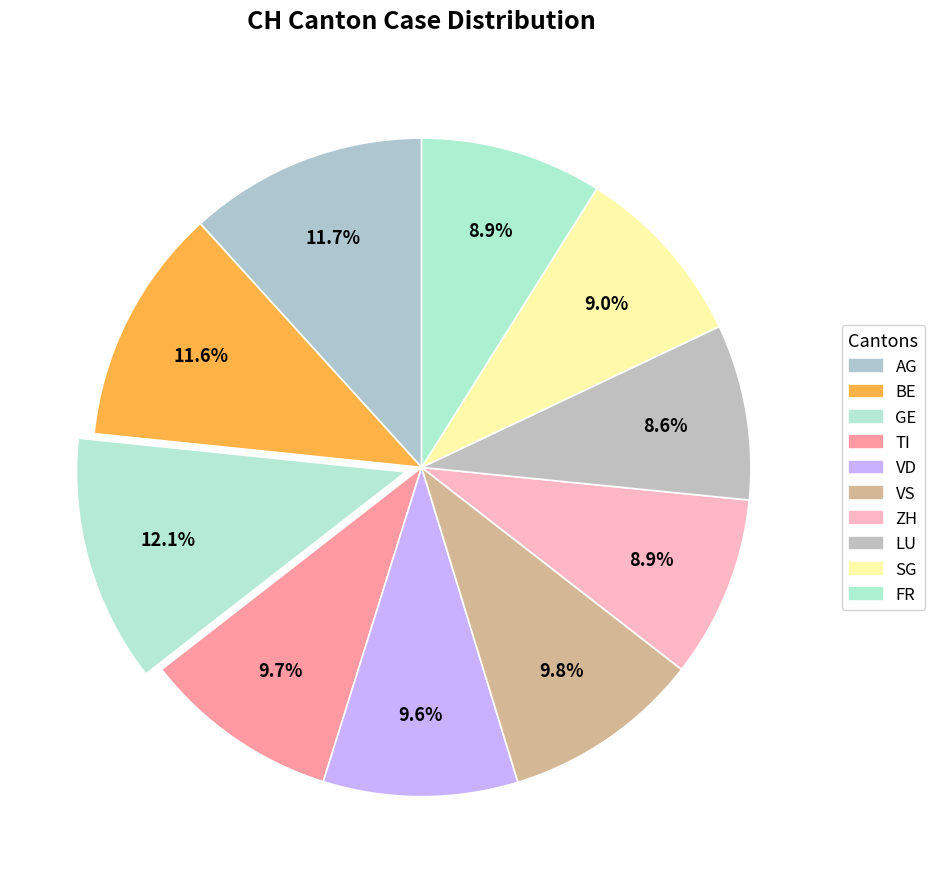

Is there any slice that represents more than half of the pie?

No